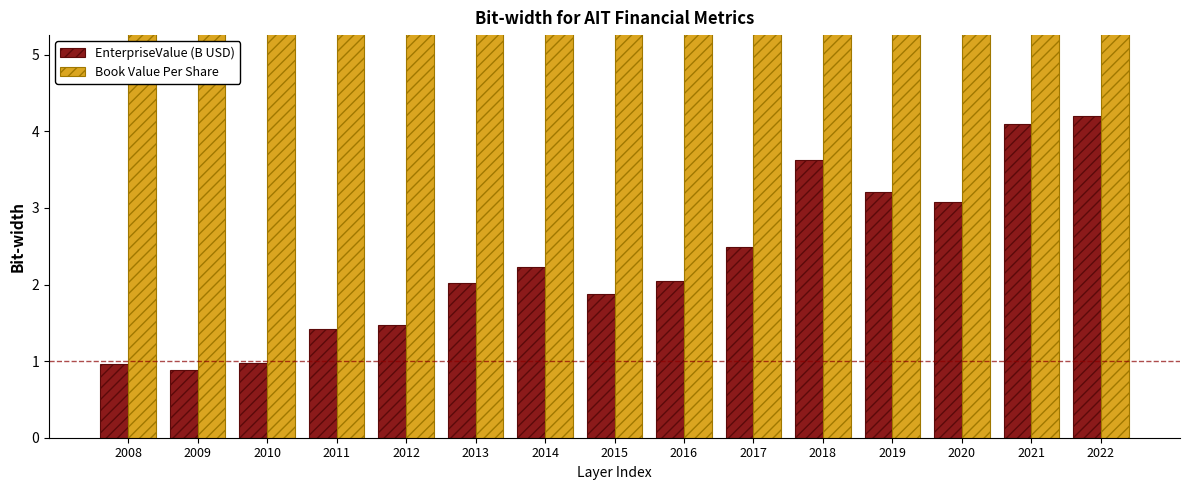

What is the difference between the highest and lowest values at 2014?

16.9